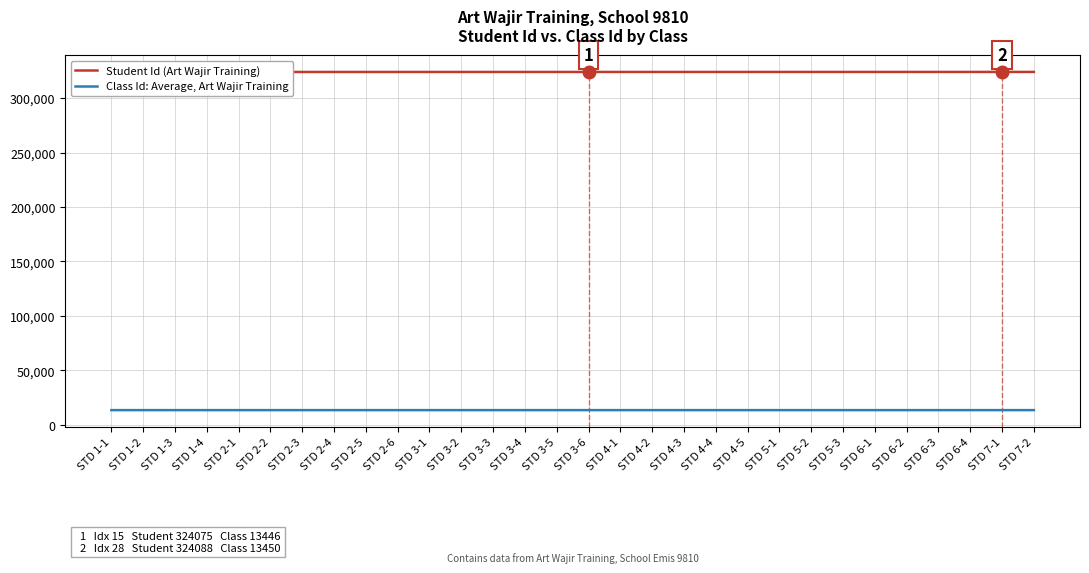

Which has a higher value, STD 5-1 or STD 6-1?

STD 6-1